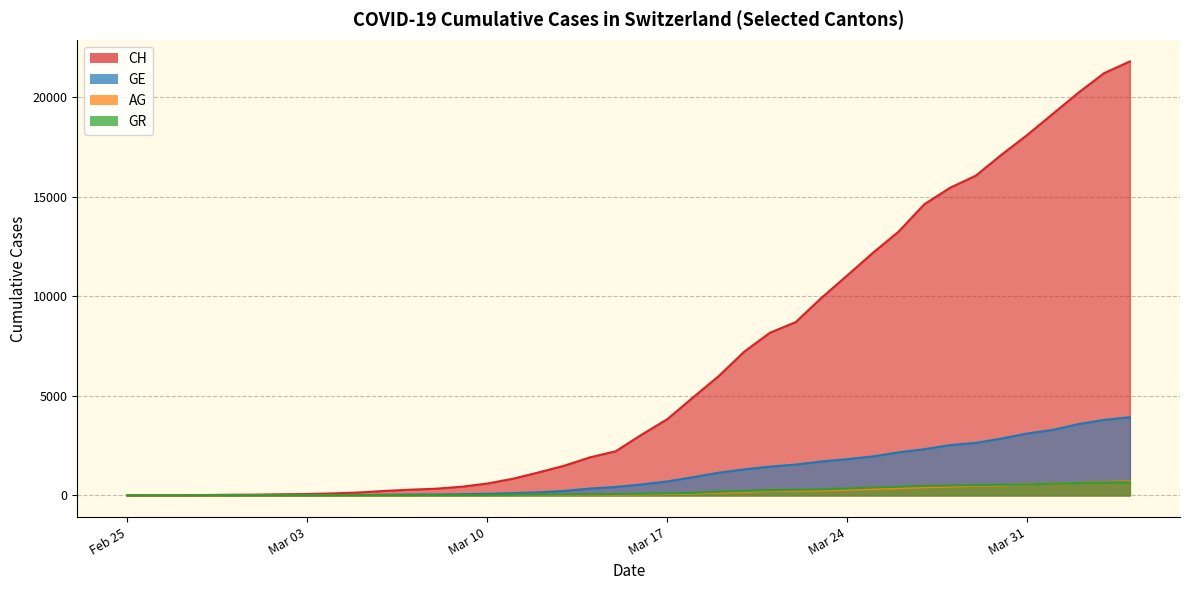

What is the total value across all series at 2020-03-21?

10099